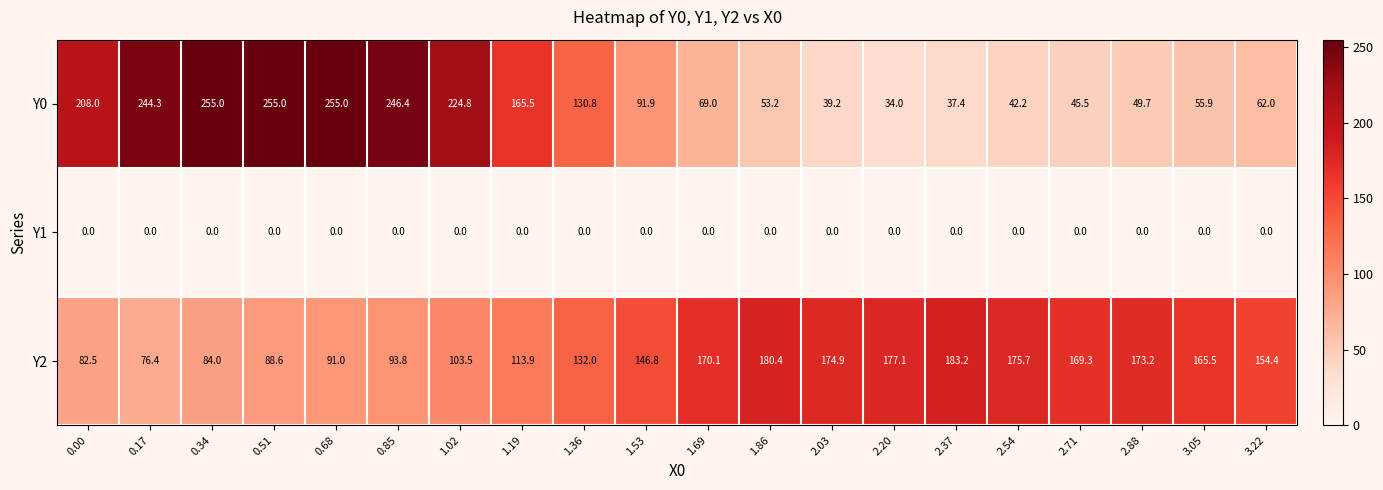

What is the sum of all Y2 values?

2736.3